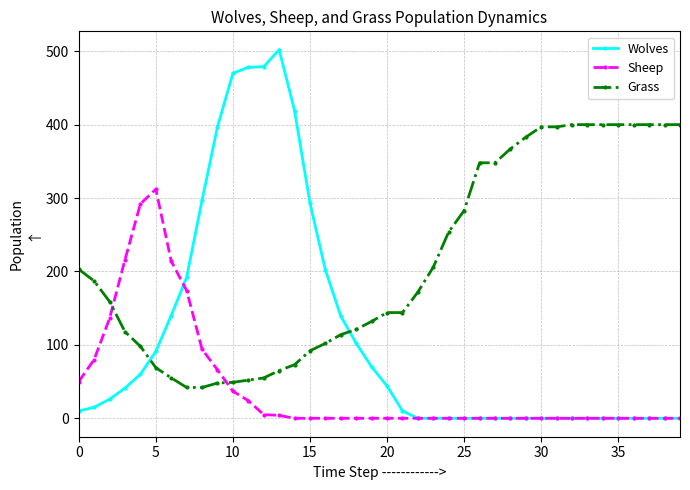

Which series has the widest spread of values?

Wolves